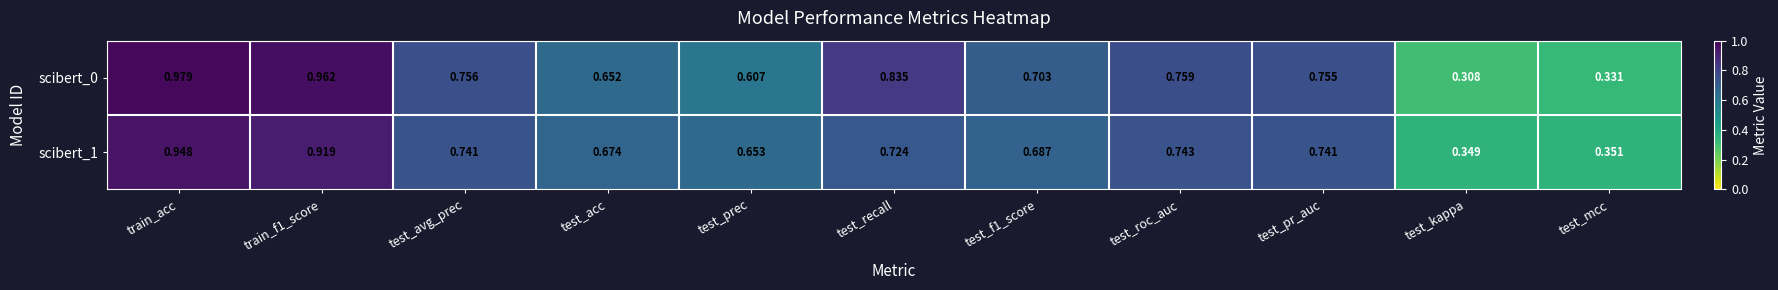

Which series has the widest spread of values?

scibert_0